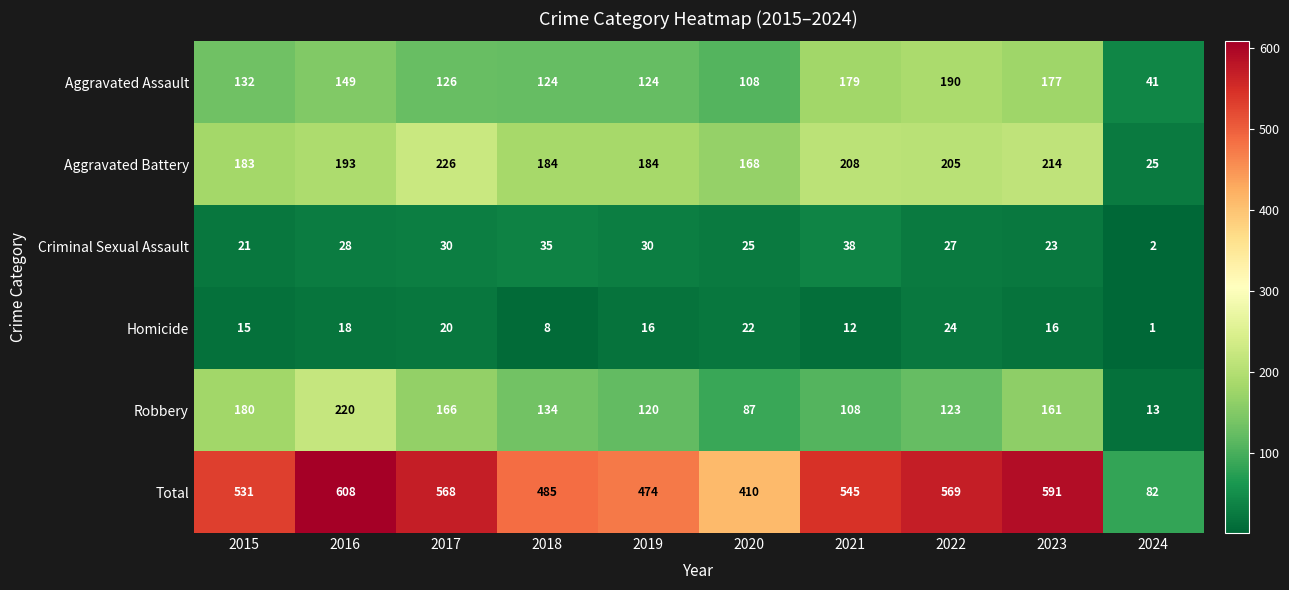

How many data points in Aggravated Assault are less than 132?

5